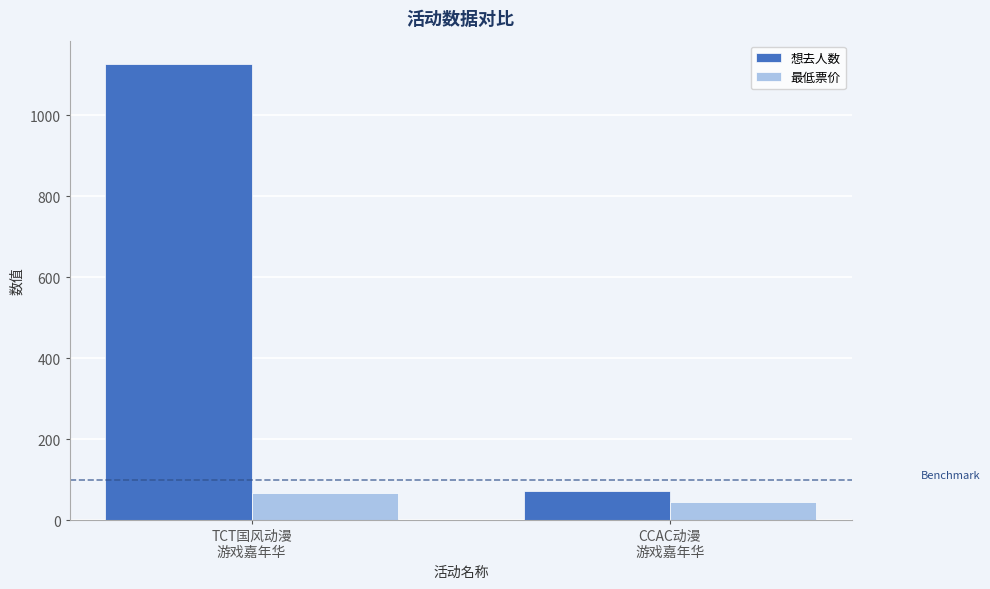

Rank the series by their maximum value, from highest to lowest.

想去人数, 最低票价